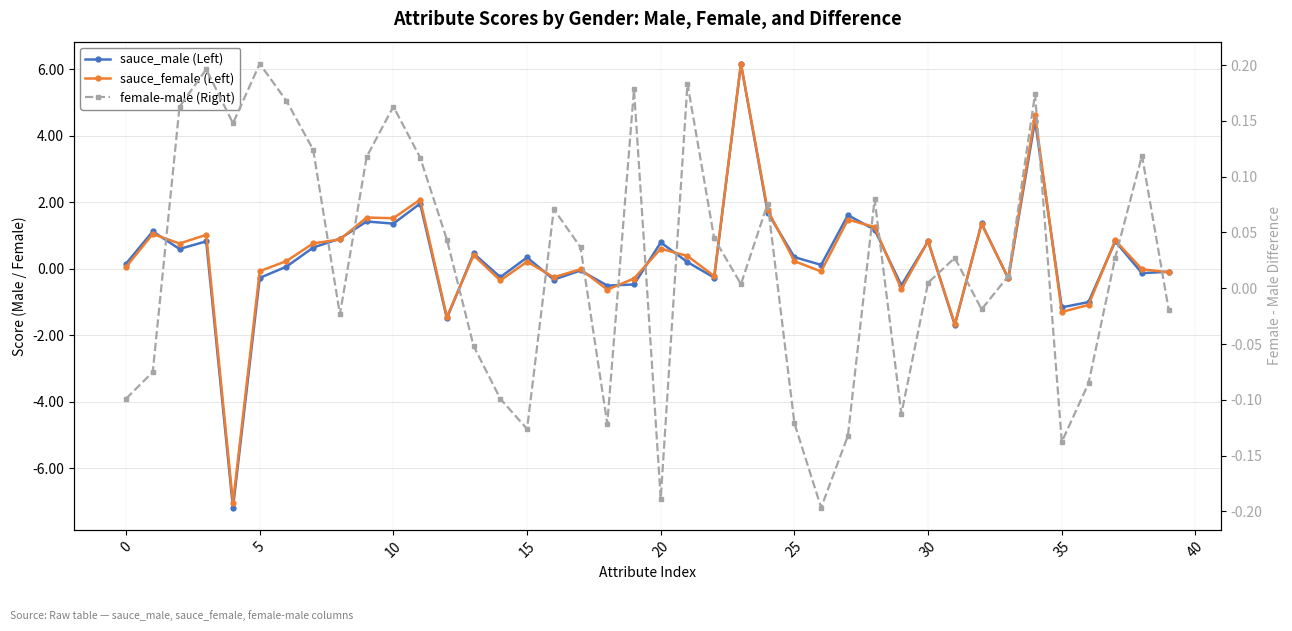

True or false: sauce_female (Left) and female-male (Right) intersect in this chart.

True